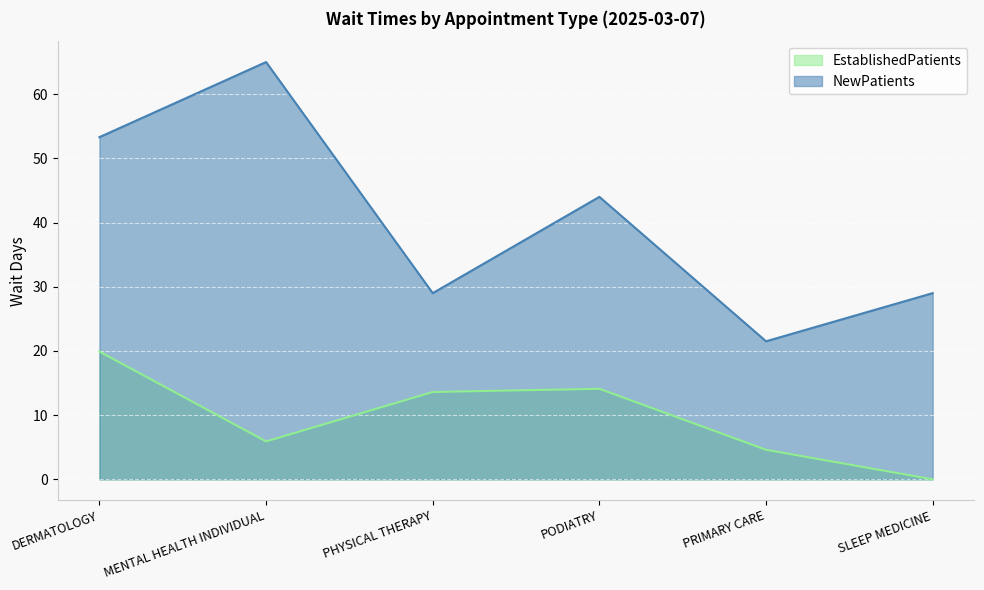

How many distinct data groups are displayed?

2